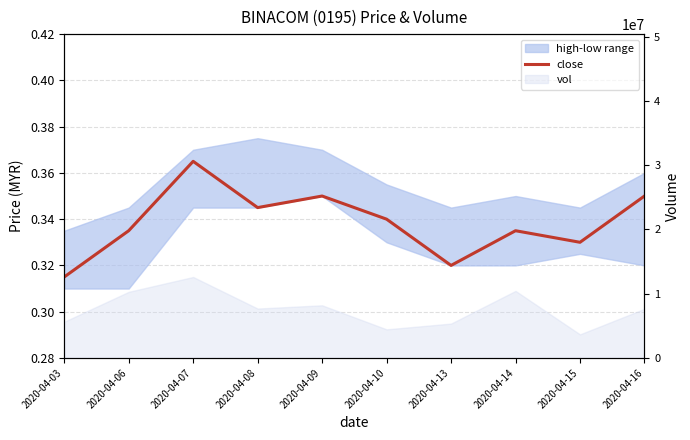

Reading left to right, extract all data points from this chart.

0.3	0.3	0.4	0.3	0.3	0.3	0.3	0.3	0.3	0.3